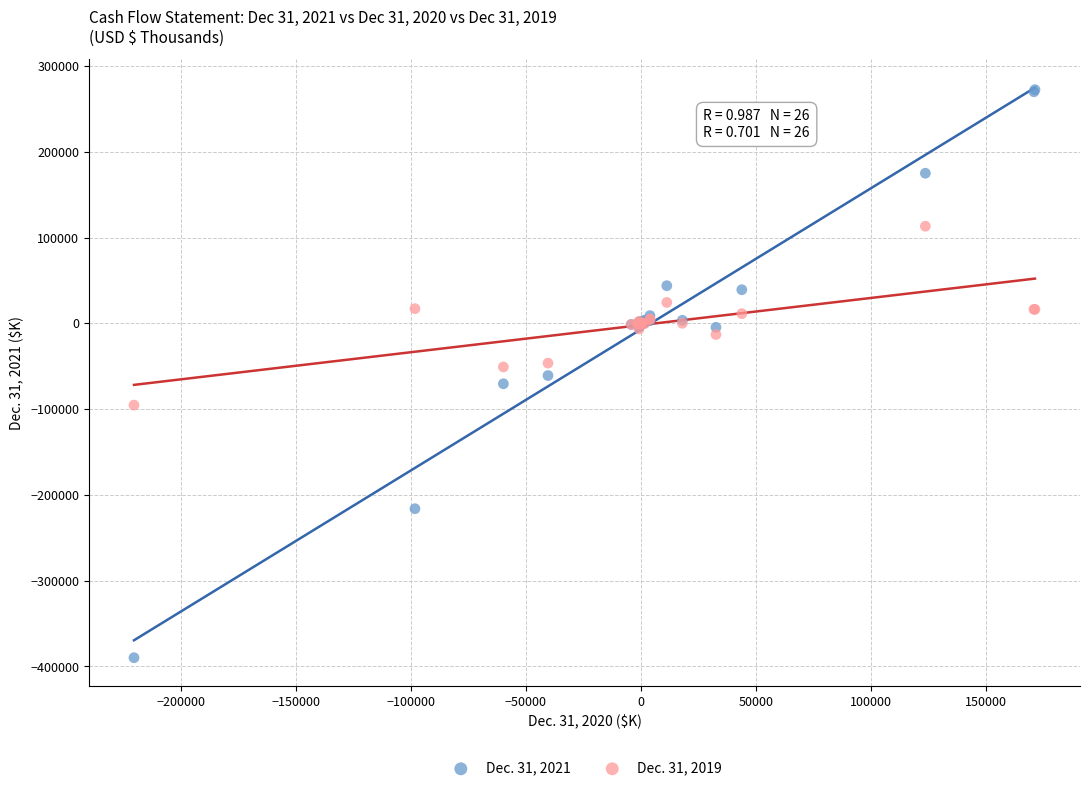

What is the X range (max minus min) for the scatter plot?

391547